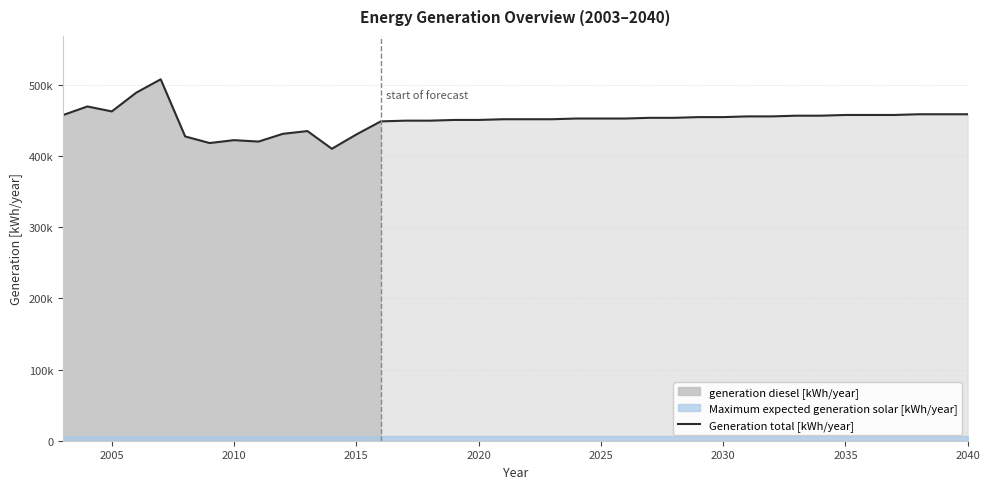

How many data points are above 454000?

17